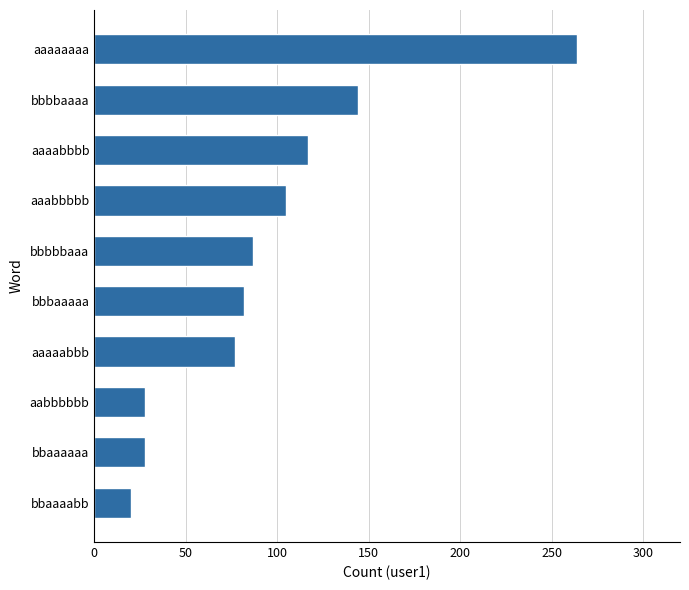

How many data points are less than 87?

5